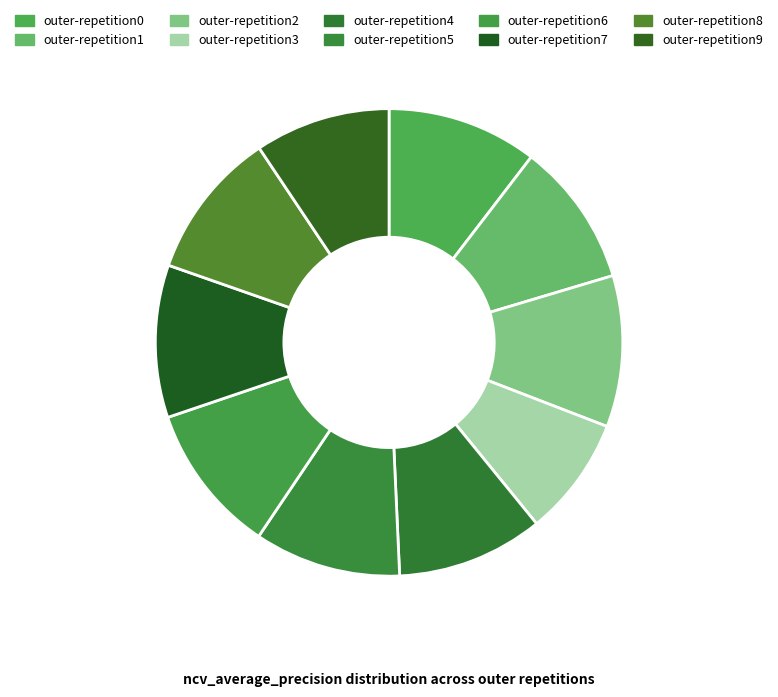

Between outer-repetition9 and outer-repetition2, which is larger?

outer-repetition2